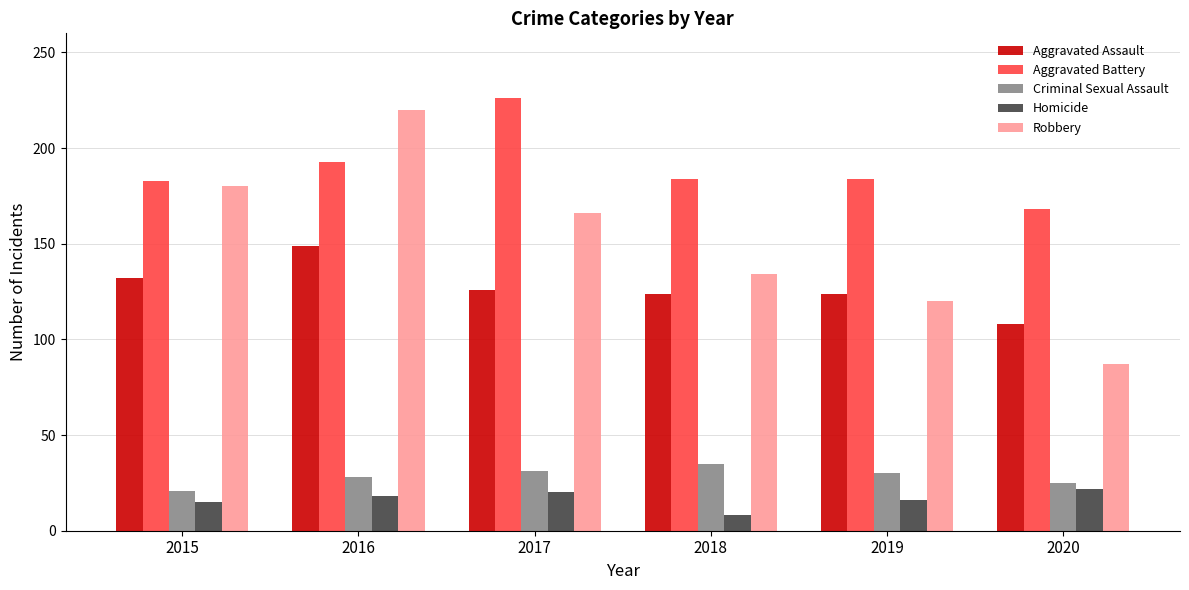

Where does the Criminal Sexual Assault series first go above 30?

2017